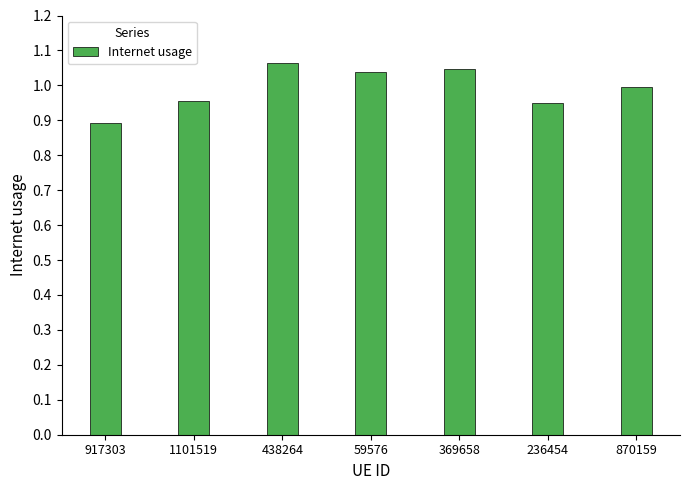

What position from the right is 870159?

1